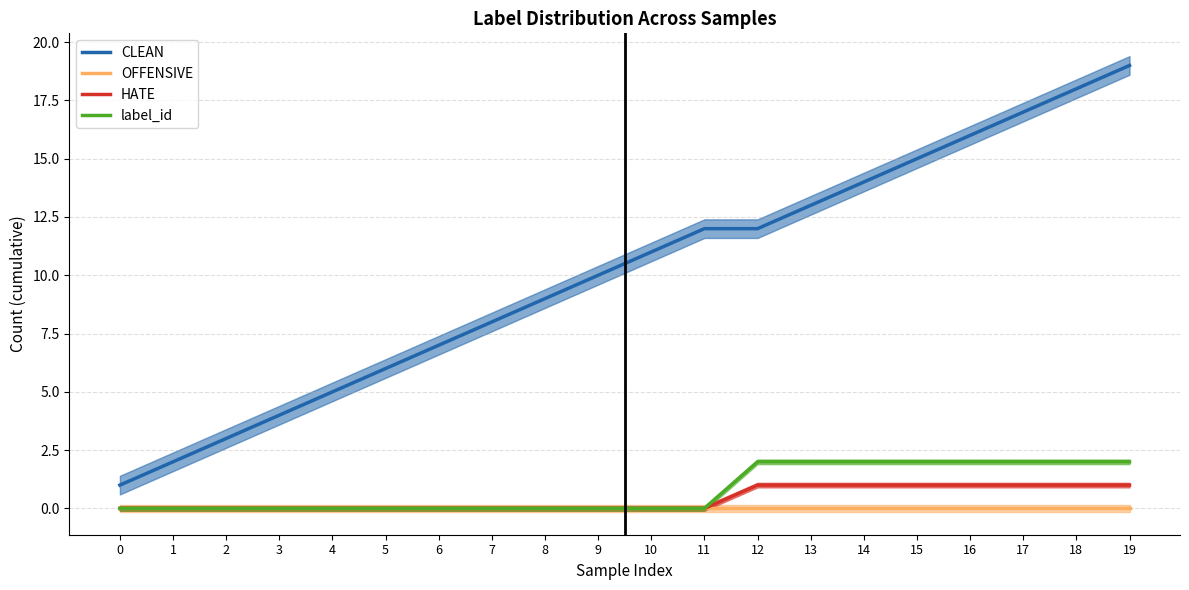

Reading right to left, list all the values displayed in this chart.

CLEAN: 19	18	17	16	15	14	13	12	12	11	10	9	8	7	6	5	4	3	2	1
OFFENSIVE: 0	0	0	0	0	0	0	0	0	0	0	0	0	0	0	0	0	0	0	0
HATE: 1	1	1	1	1	1	1	1	0	0	0	0	0	0	0	0	0	0	0	0
label_id: 2	2	2	2	2	2	2	2	0	0	0	0	0	0	0	0	0	0	0	0